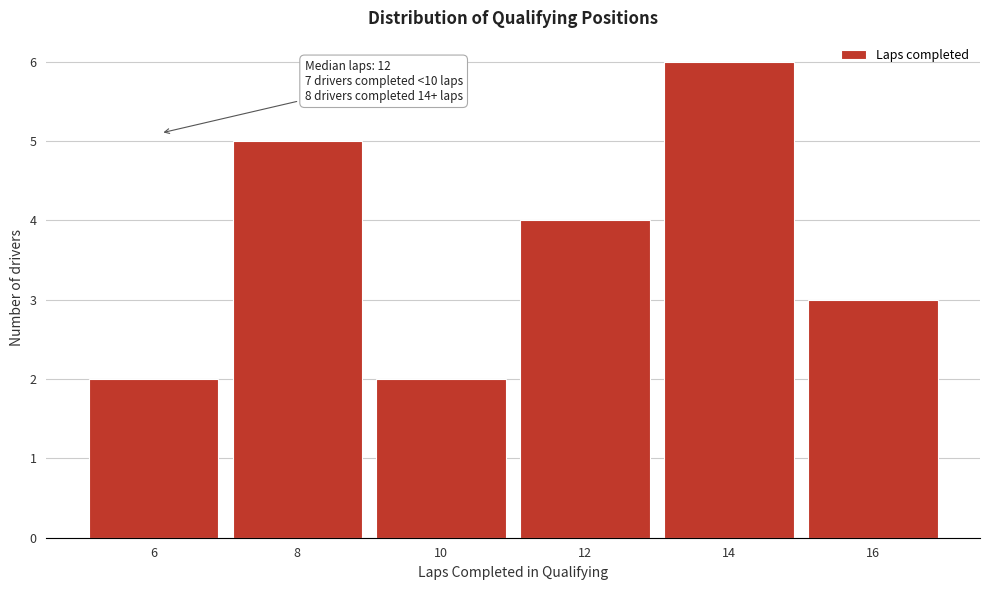

Which range on the x-axis has the tallest bar?

13 to 15